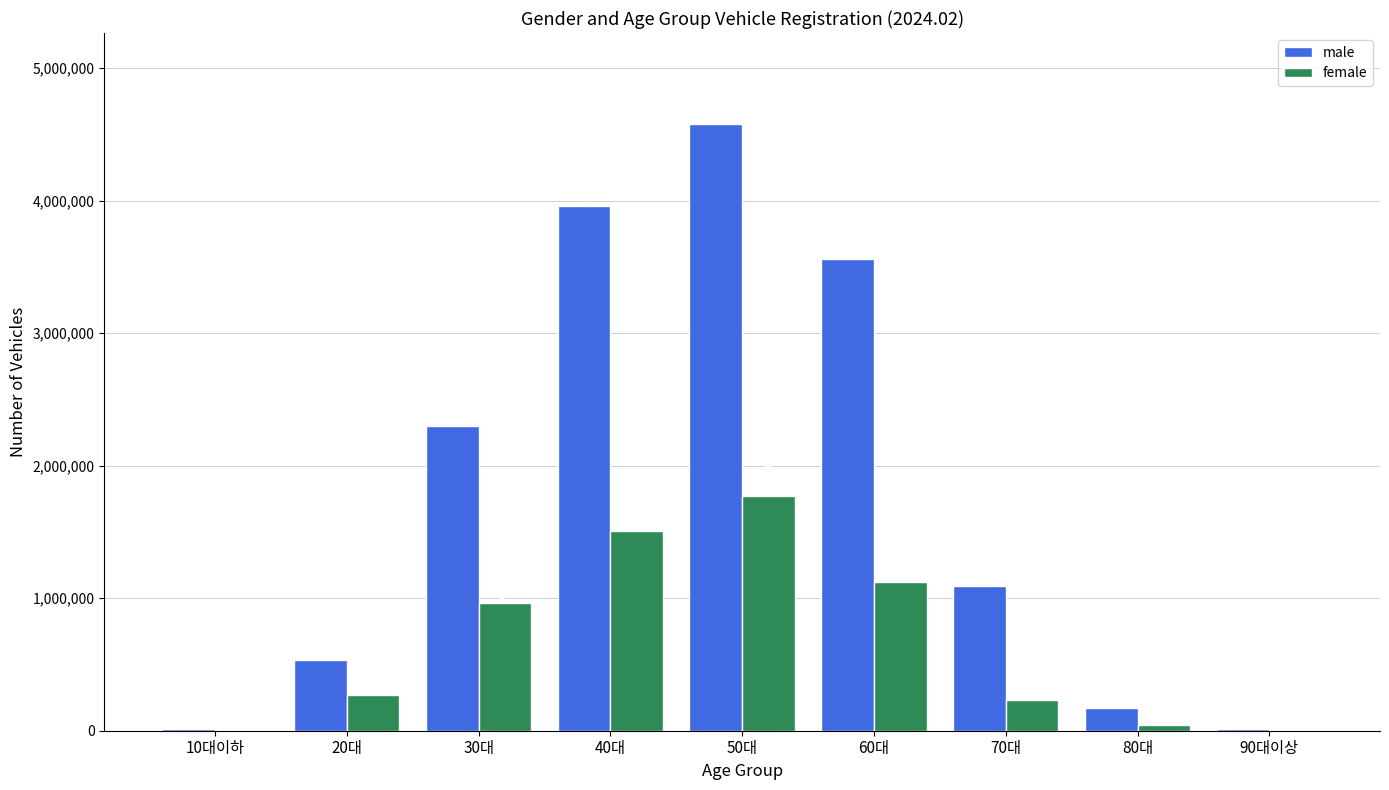

Between 10대이하 and 60대, which series saw the biggest shift?

male